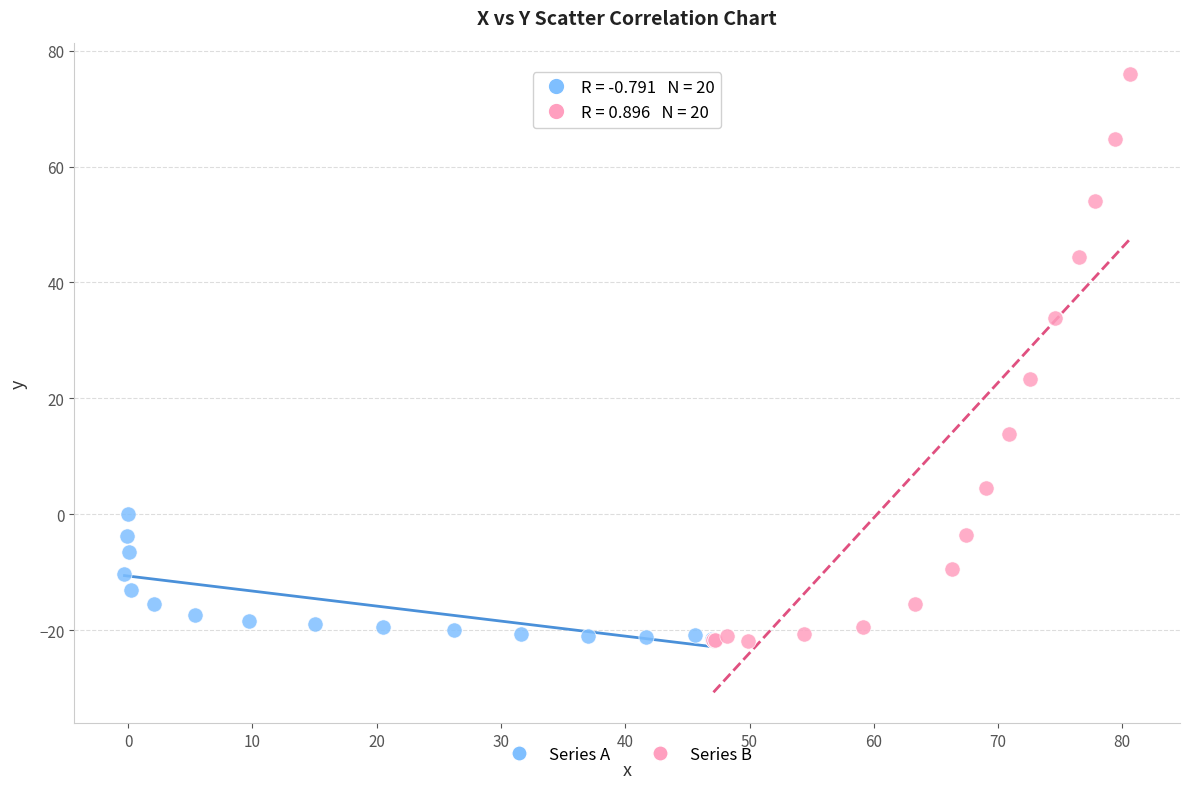

Which series contains the highest Y value?

Series B